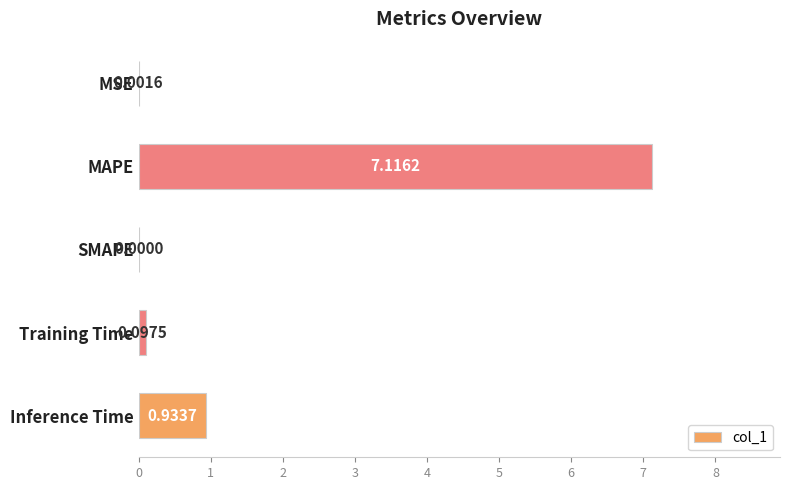

At which label is the value closest to 3?

Inference Time